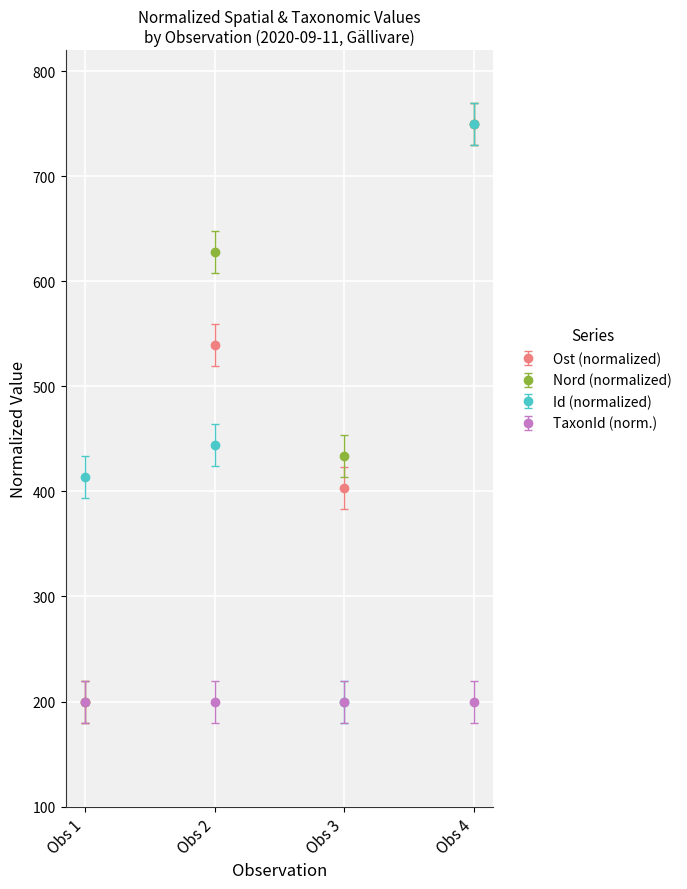

In Ost (normalized), how many points are higher than both neighbors (excluding endpoints)?

1